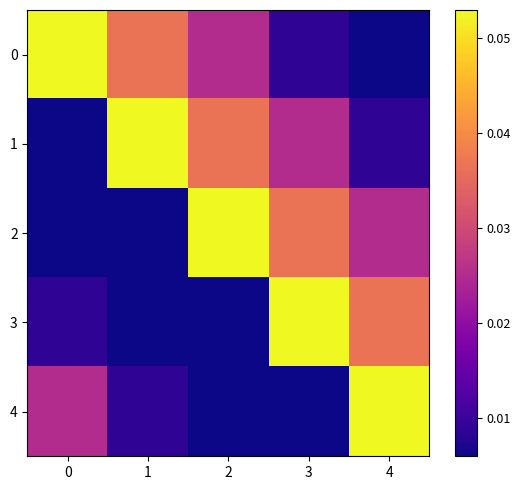

Reading left to right, what are all the values shown in this chart?

0: 0=0.1	1=0.0	2=0.0	3=0.0	4=0.0
1: 0=0.0	1=0.1	2=0.0	3=0.0	4=0.0
2: 0=0.0	1=0.0	2=0.1	3=0.0	4=0.0
3: 0=0.0	1=0.0	2=0.0	3=0.1	4=0.0
4: 0=0.0	1=0.0	2=0.0	3=0.0	4=0.1